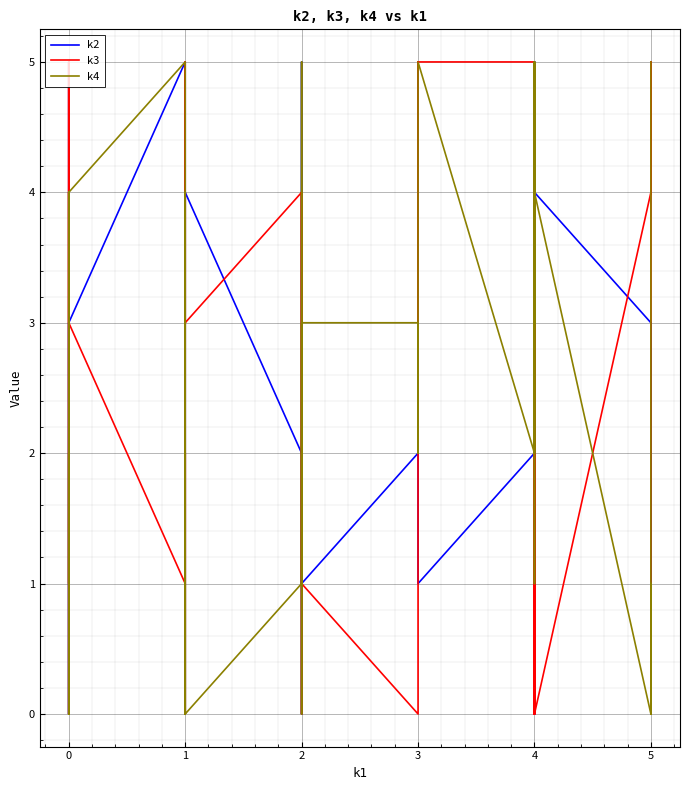

How many lines are shown in the chart?

3